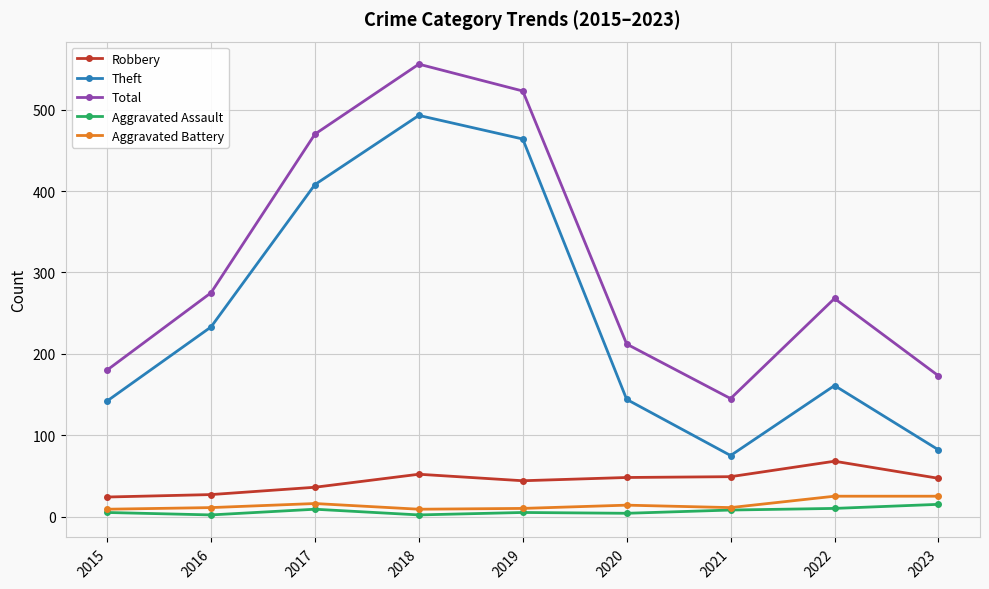

What are all the series names shown in the legend?

Robbery, Theft, Total, Aggravated Assault, Aggravated Battery